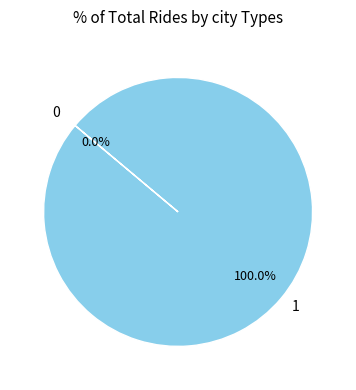

Between 1 and 0, which is larger?

1